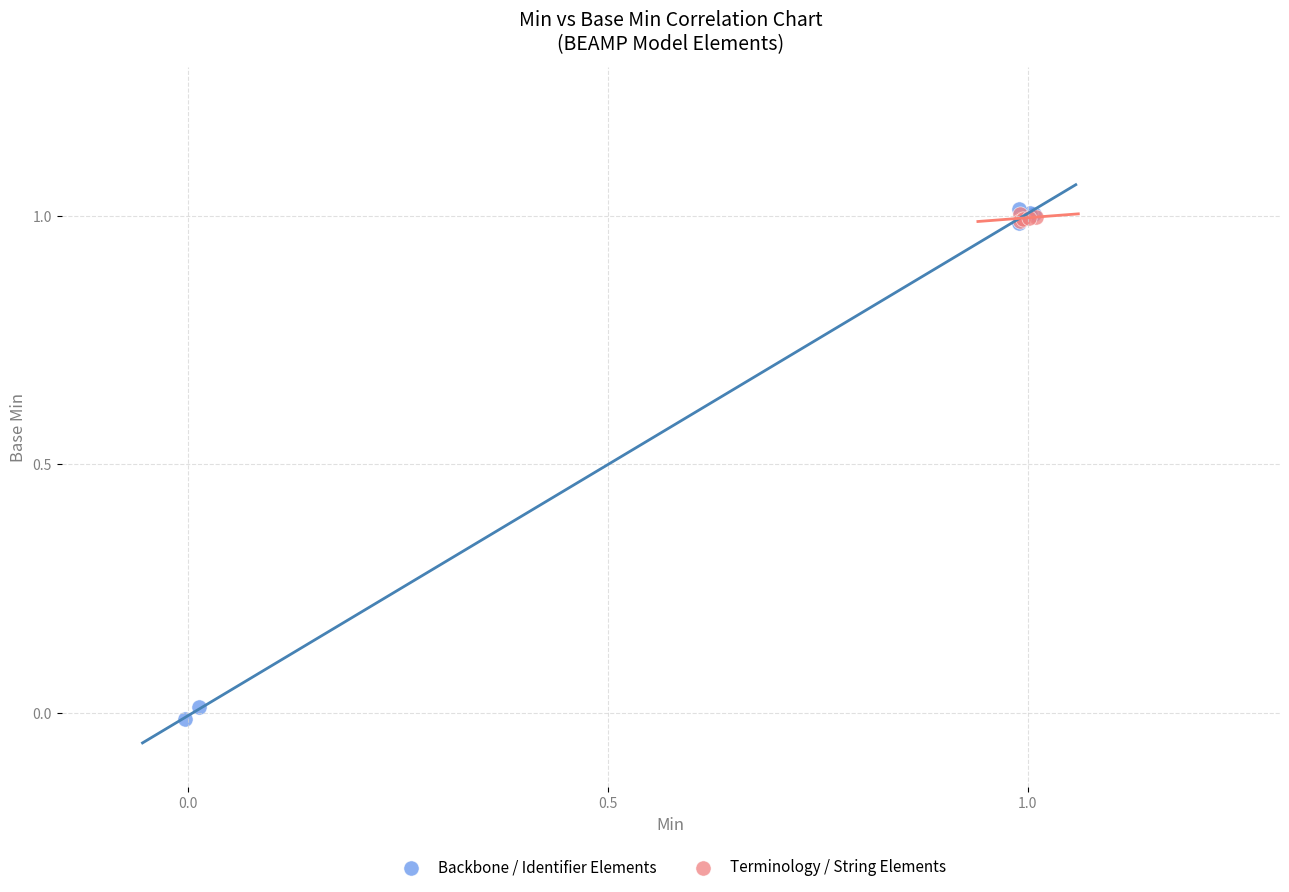

Which series contains the lowest Y value?

Backbone / Identifier Elements